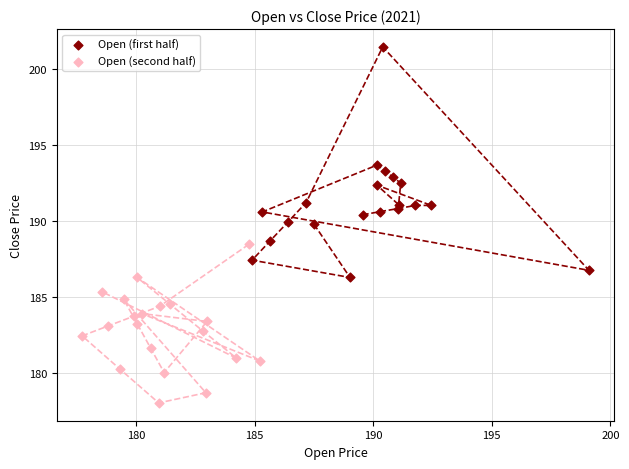

Which series reaches the maximum Y coordinate?

Open (first half)